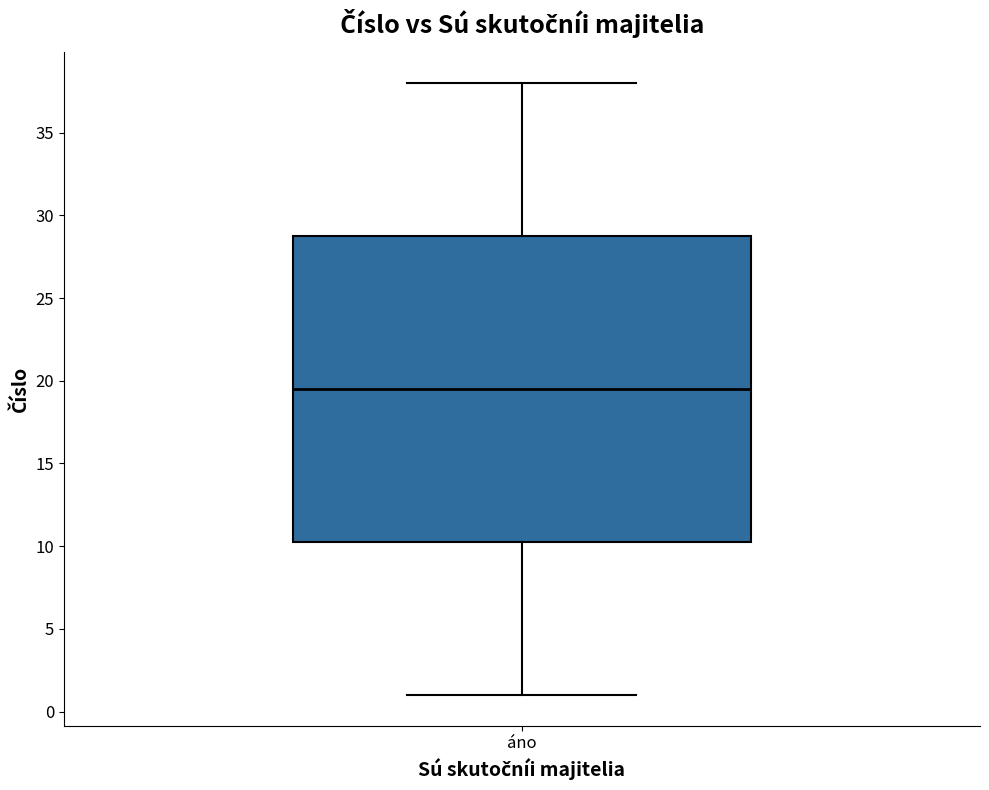

Transcribe this box plot: give where the median line is, the range the box spans, and where the two whiskers end, as read against the y-axis. The values are not printed on the chart, so give them approximately, as read against the axis.

median 19.5, box 10.5 to 29.0, whiskers 1.0 to 38.0